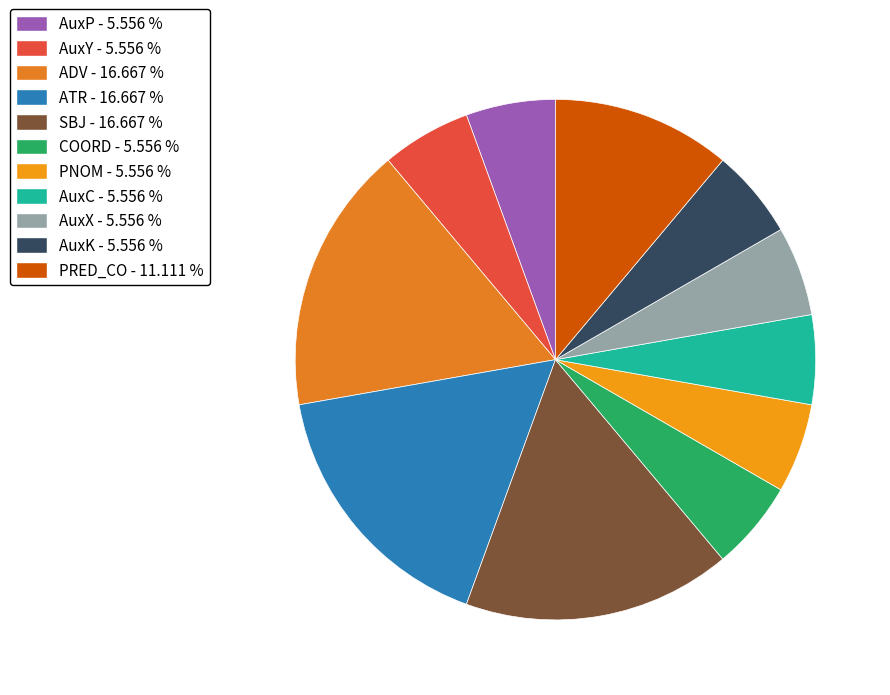

Does any single category account for the majority?

No